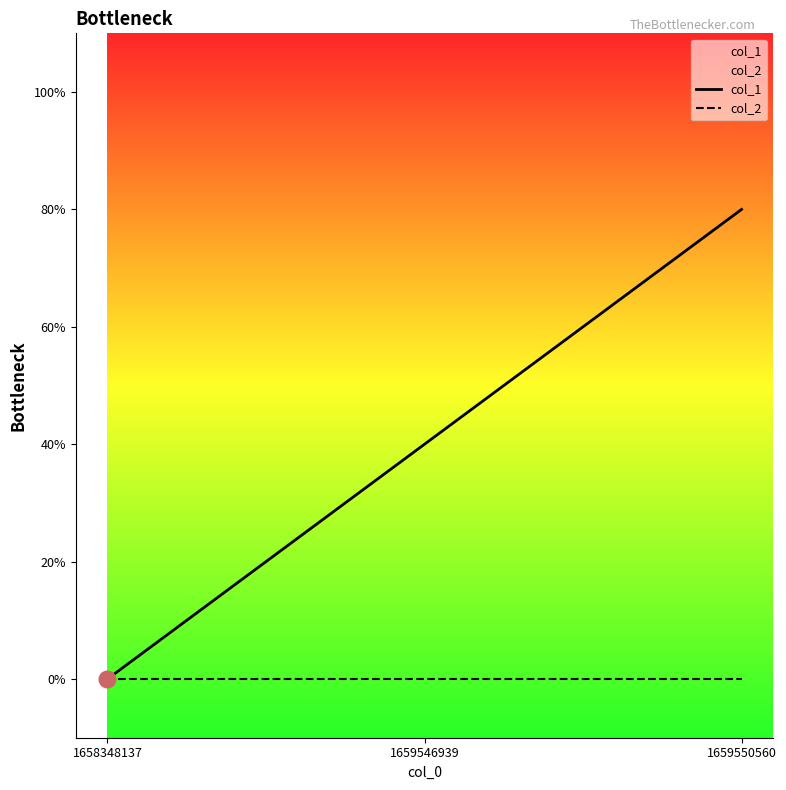

Which category has the highest value in the col_1 series?

1659550560